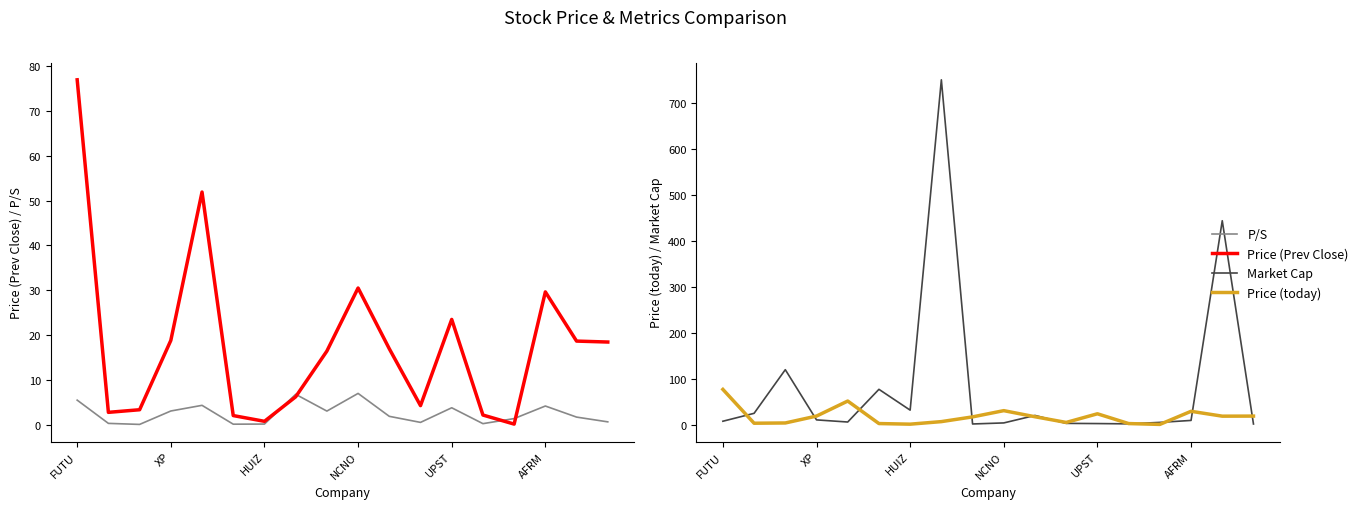

Between AFRM and XP, which is larger?

AFRM